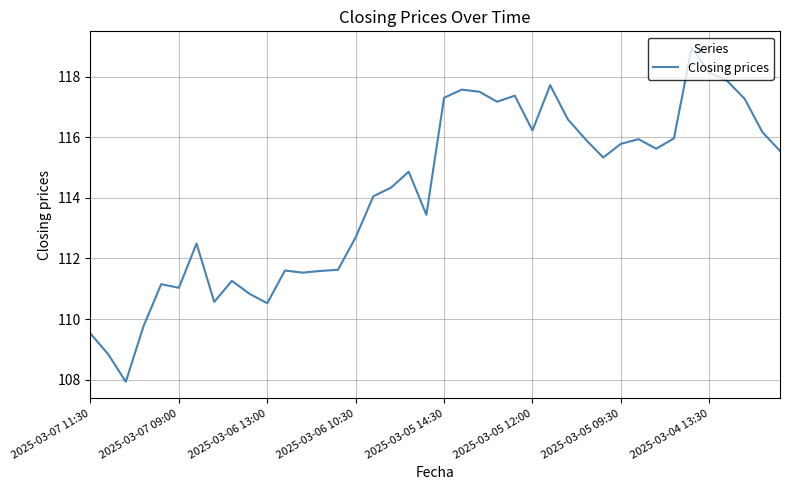

What is the minimum value shown in the chart?

107.9